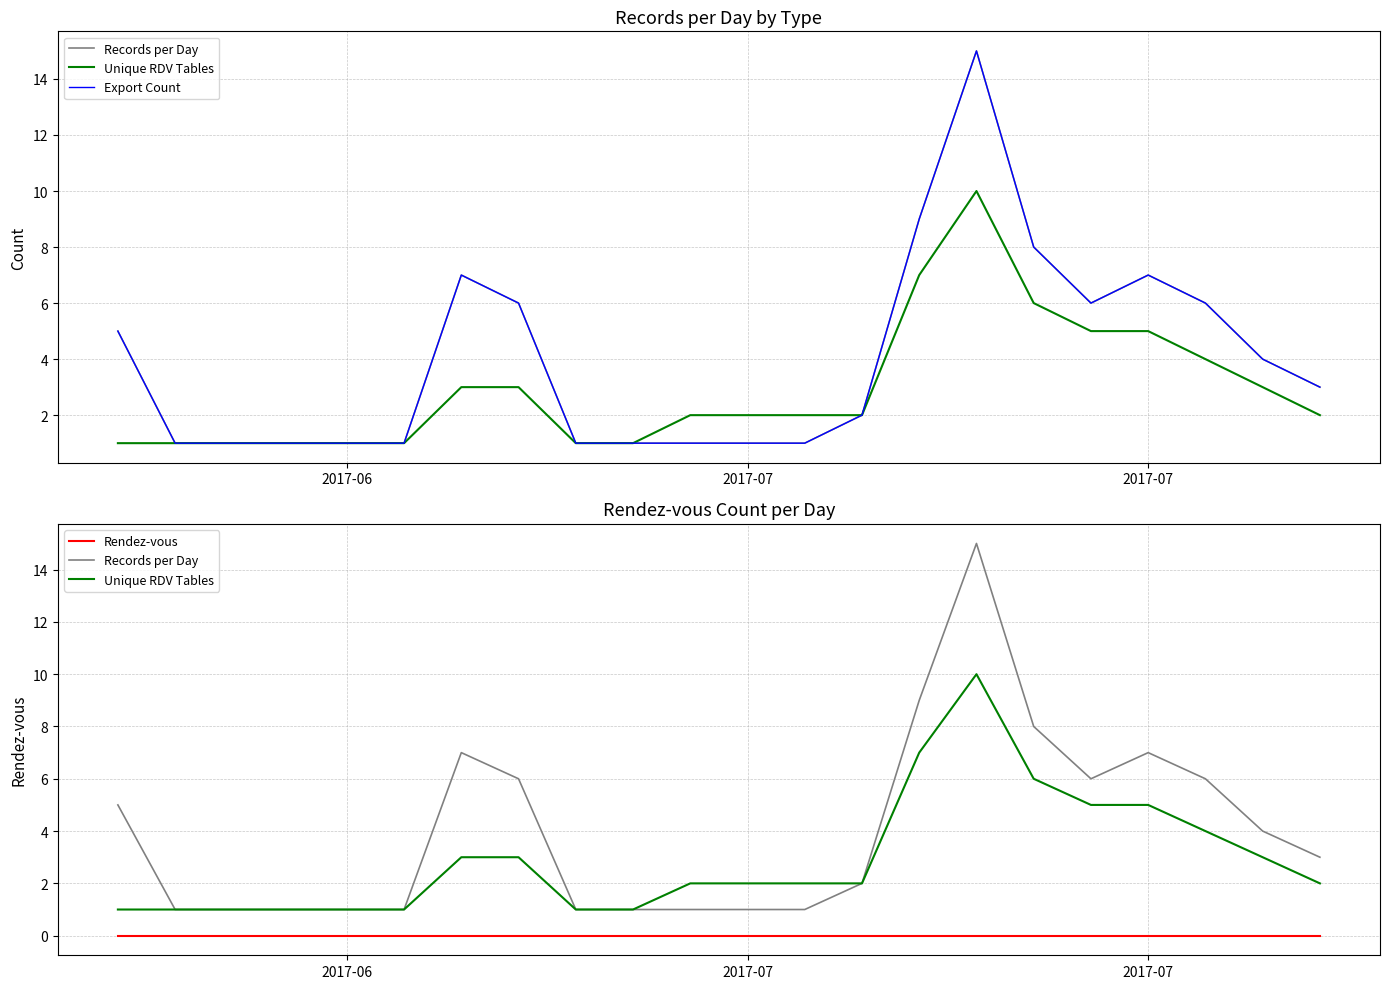

At which category does the chart reach its minimum across all series?

2017-06